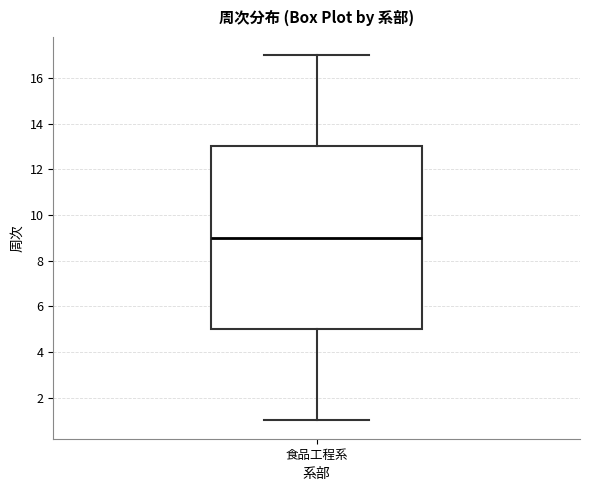

Where is the upper edge of the box for 食品工程系 on the y-axis? The values are not printed on the chart, so give them approximately, as read against the axis.

13